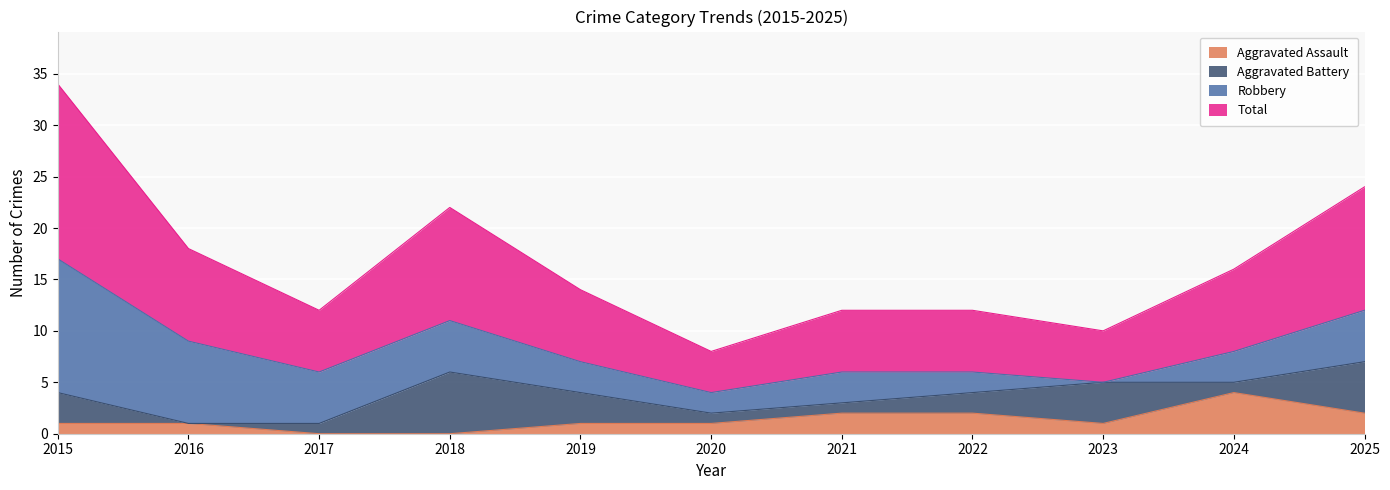

Is it true that Total equals 9 at 2017?

False